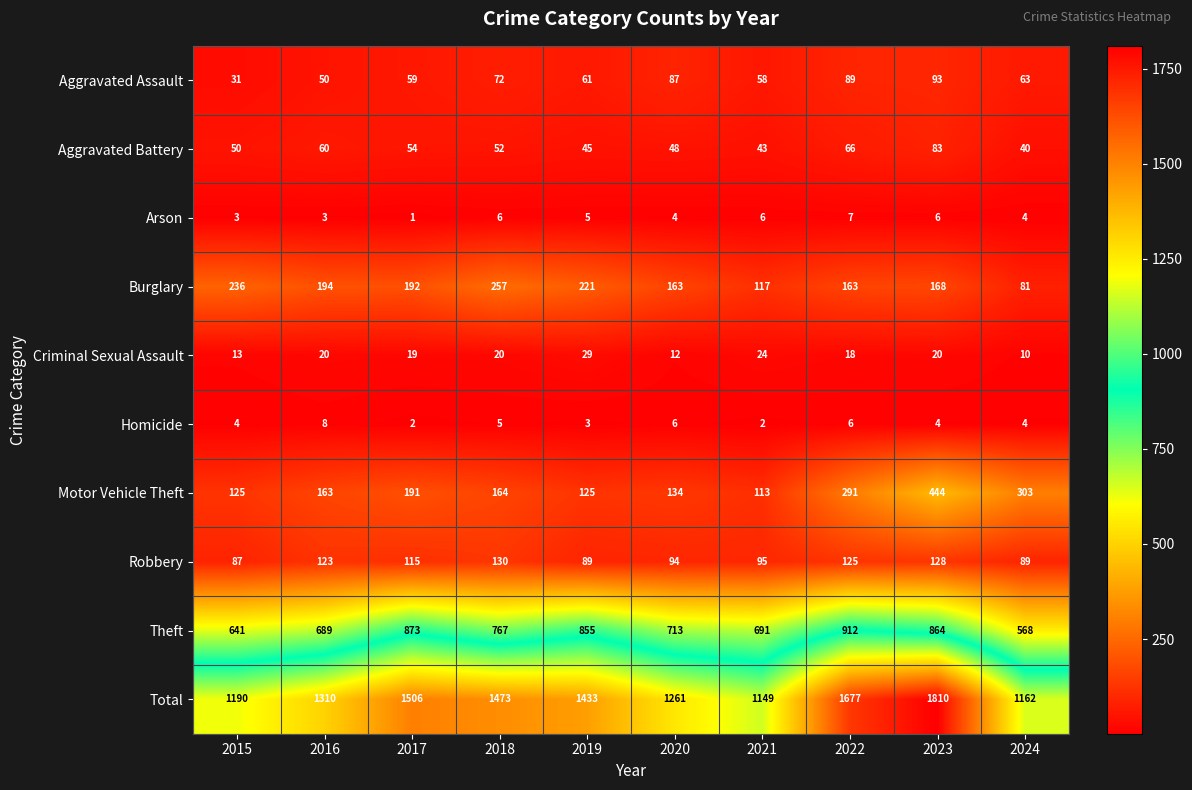

How many data points in Total are less than 1433?

5